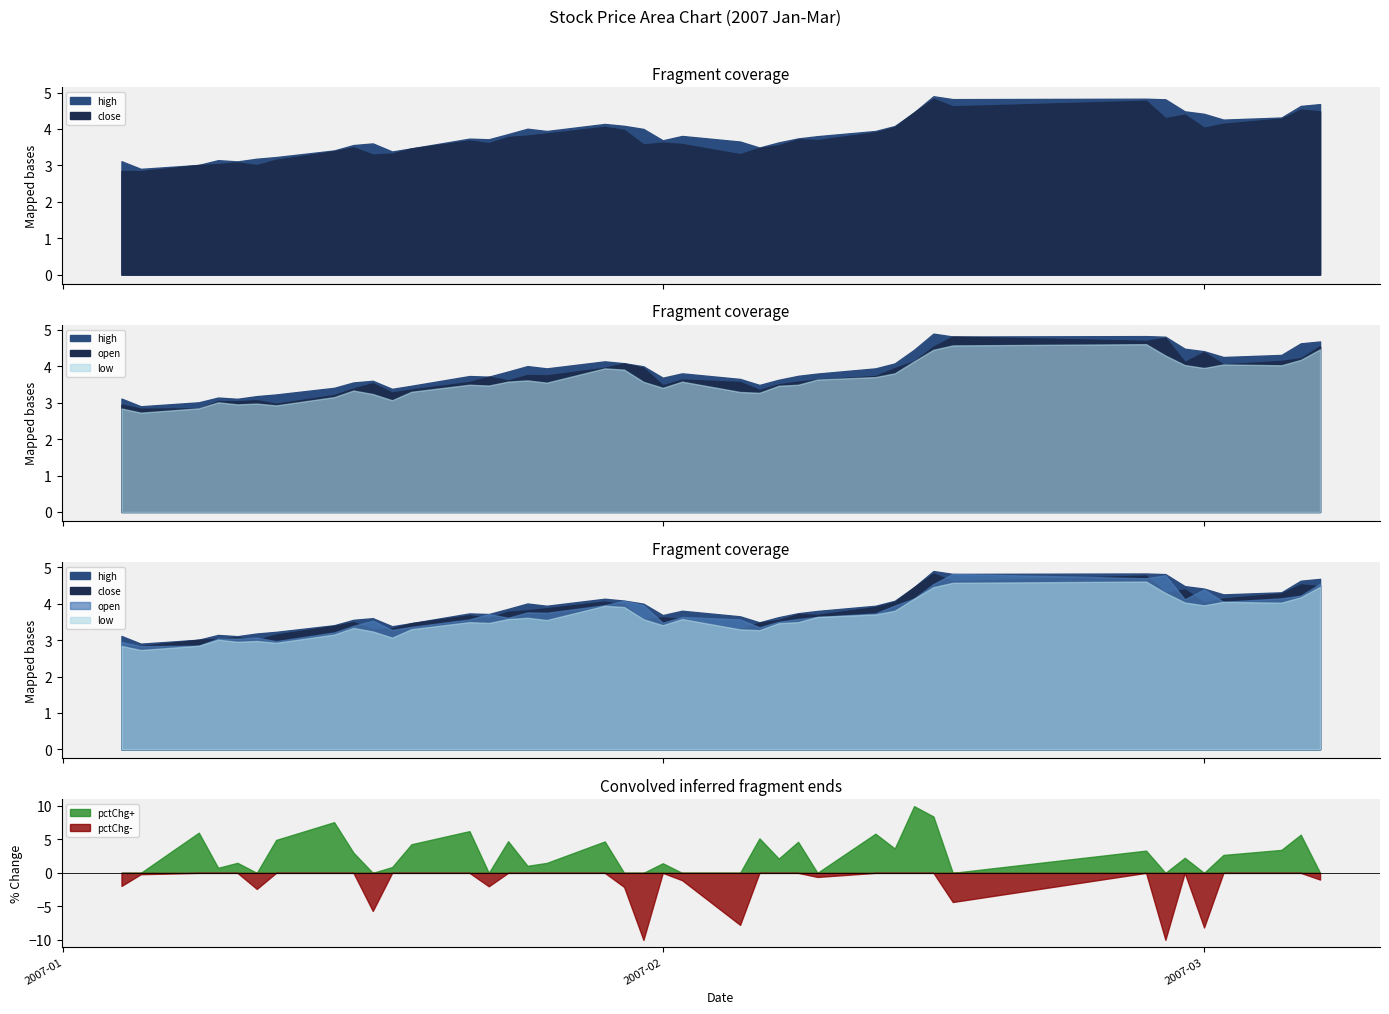

List the series in order of their peak value, highest first.

high, close, open, low